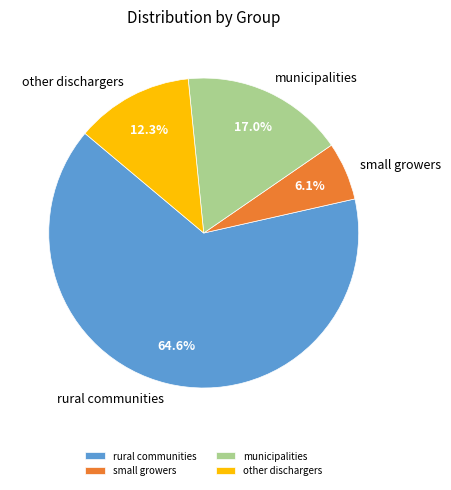

Between municipalities and other dischargers, which is larger?

municipalities